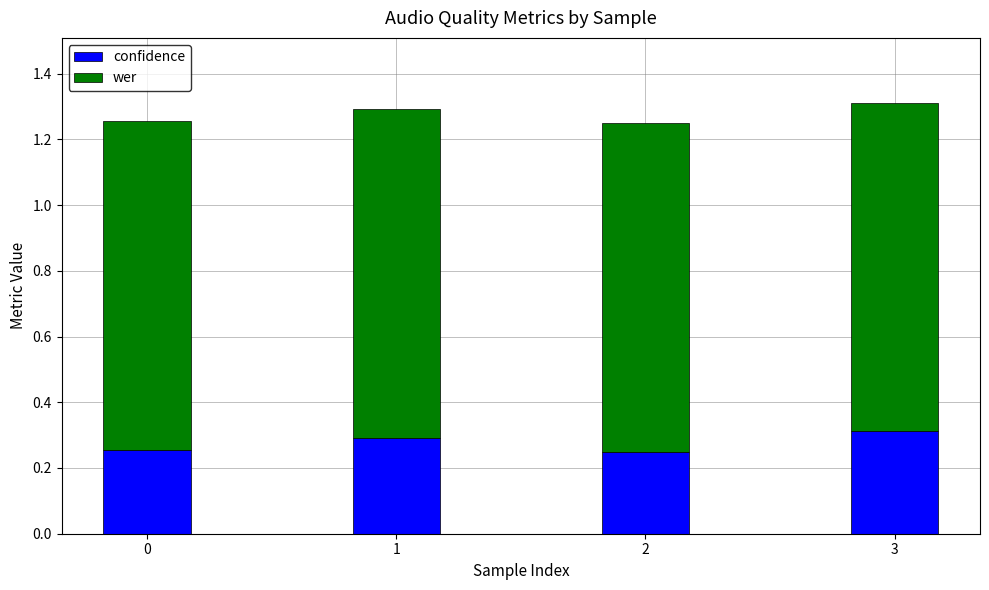

What are all the series names shown in the legend?

confidence, wer